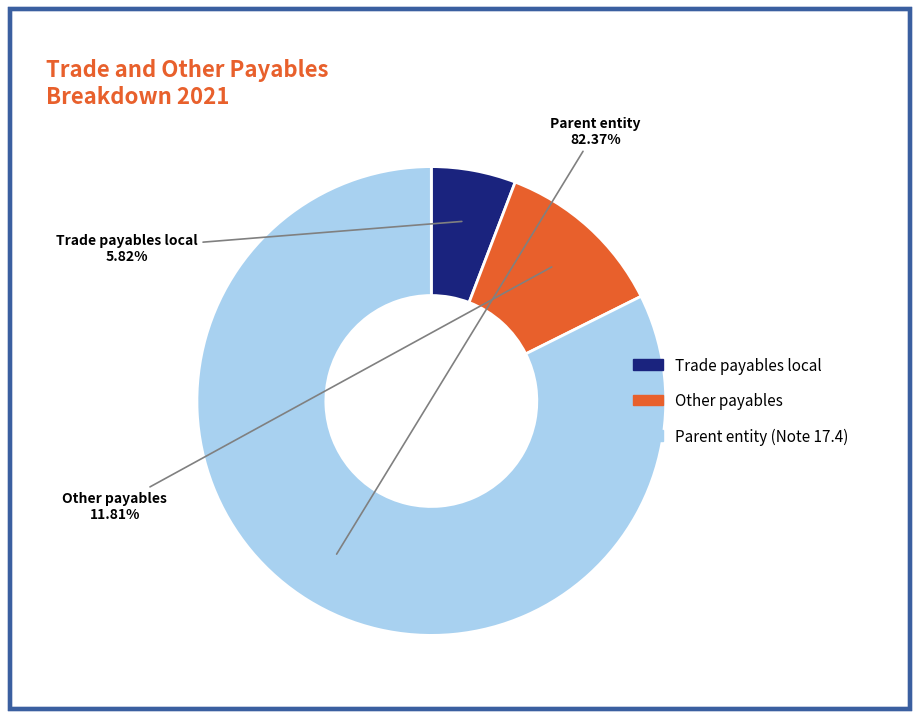

The Other payables slice represents 1% of the pie. True or false?

False